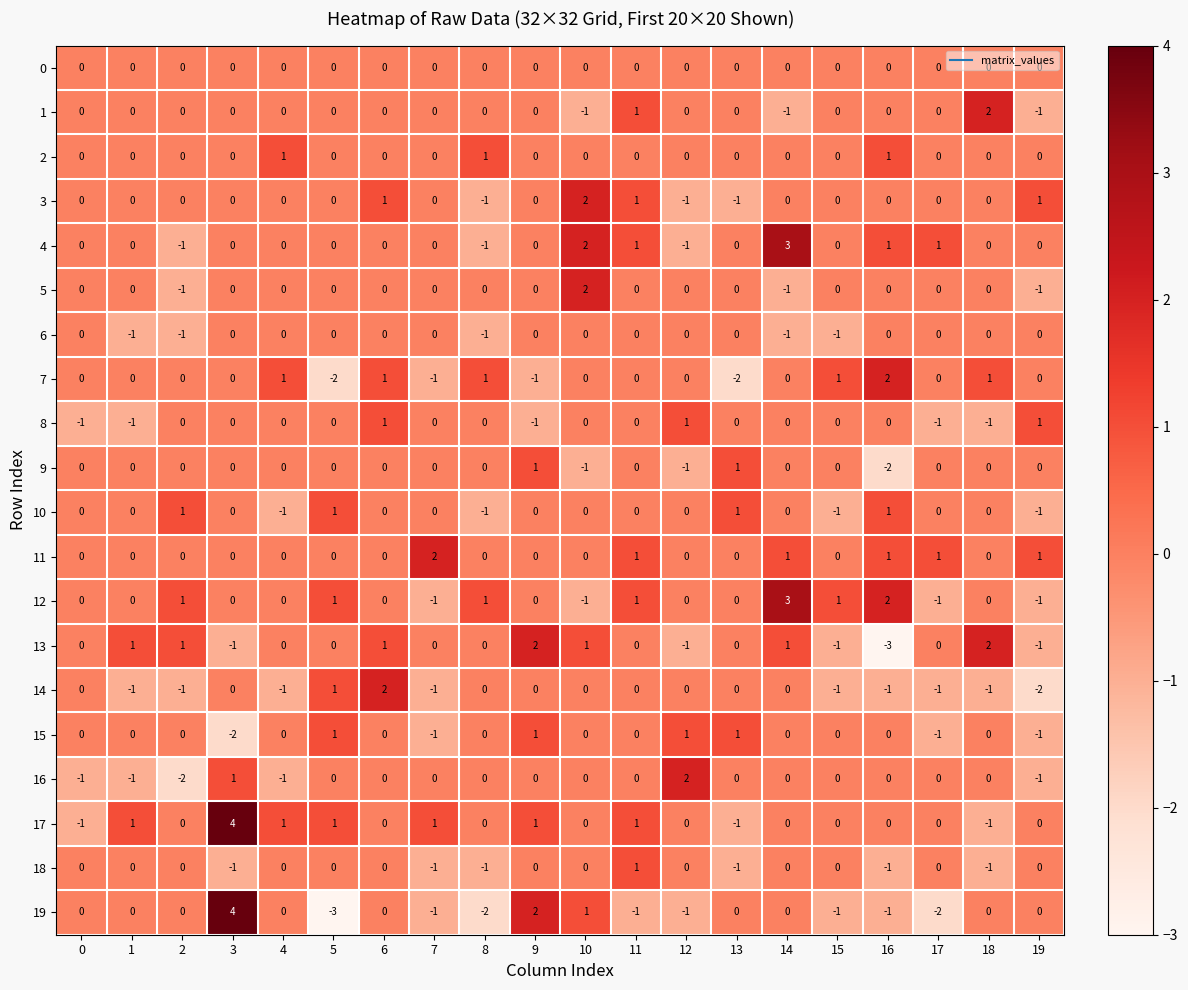

How many 9 values are between 0 and 1?

17